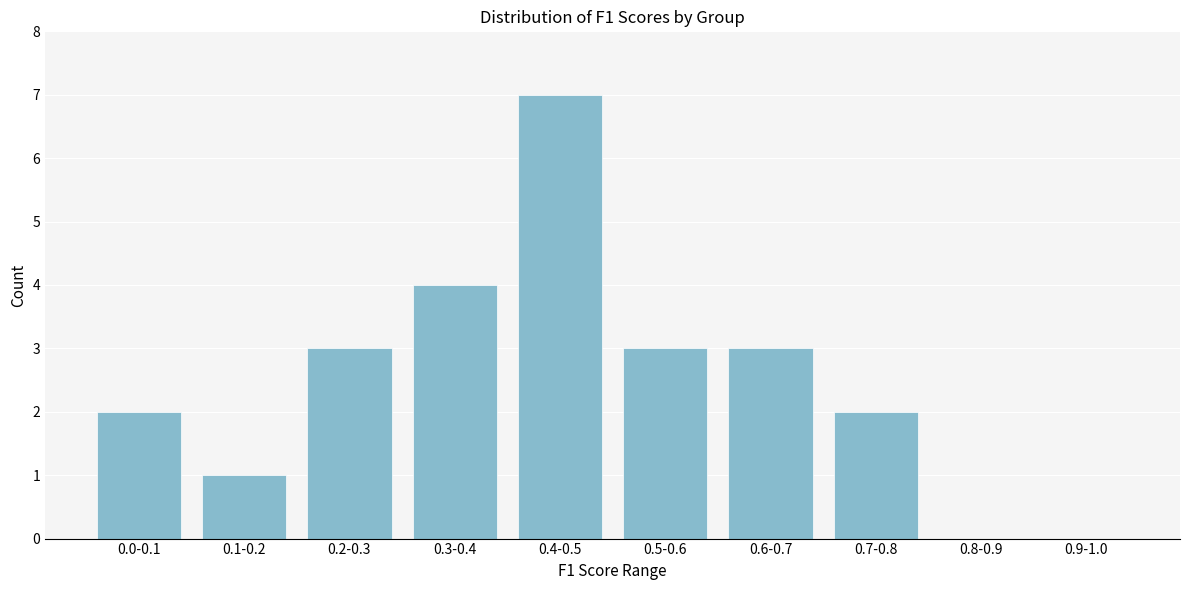

Reading left to right, what are all the values shown in this chart?

0.0-0.1=2	0.1-0.2=1	0.2-0.3=3	0.3-0.4=4	0.4-0.5=7	0.5-0.6=3	0.6-0.7=3	0.7-0.8=2	0.8-0.9=0	0.9-1.0=0